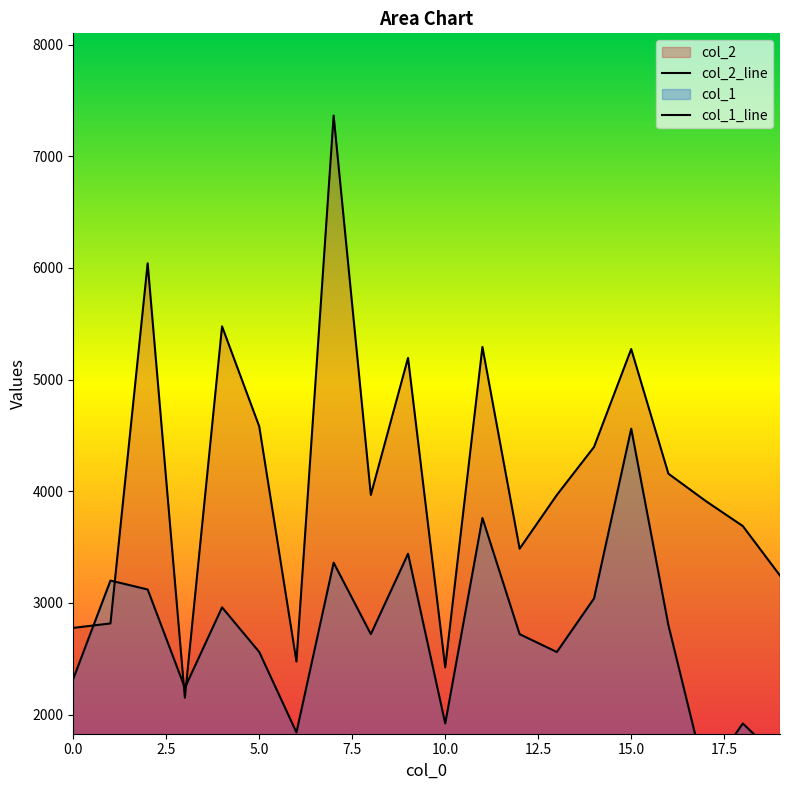

What is the difference between the col_2 values at 6 and 10?

53